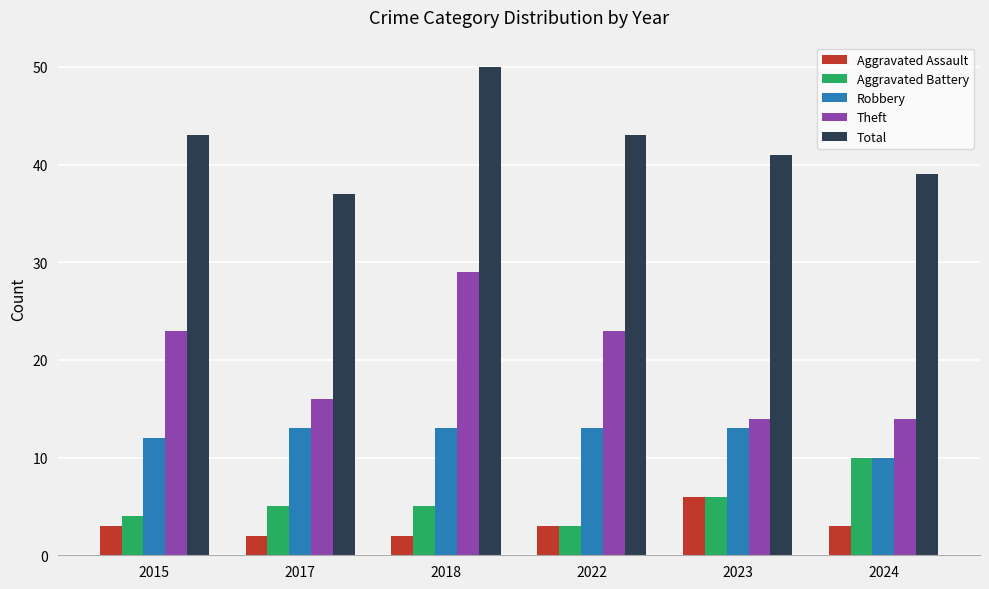

List the series in order of their peak value, lowest first.

Aggravated Assault, Aggravated Battery, Robbery, Theft, Total